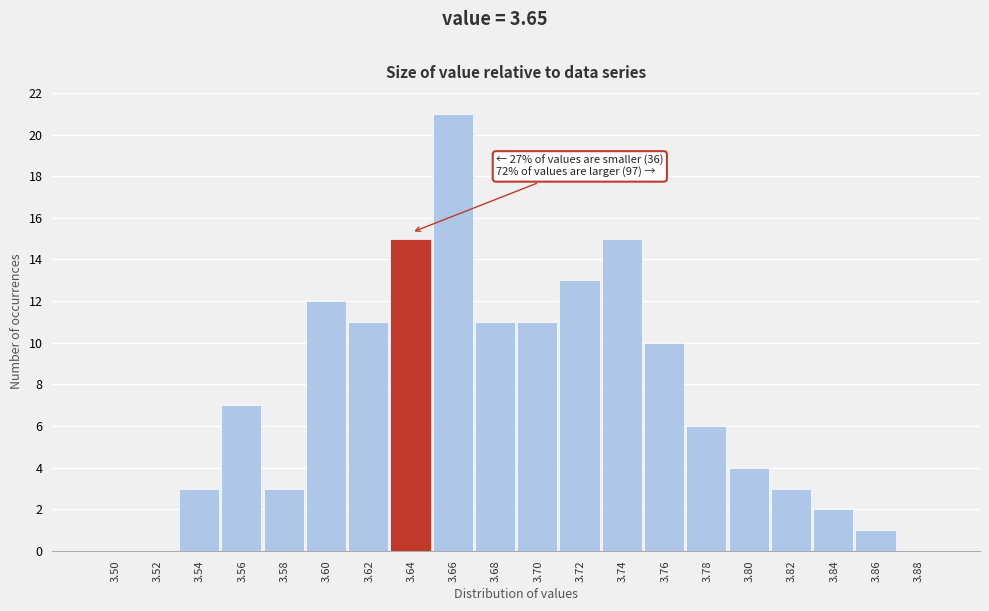

Reading left to right, list all the values displayed in this chart.

3.50=0	3.52=0	3.54=3	3.56=7	3.58=3	3.60=12	3.62=11	3.64=15	3.66=21	3.68=11	3.70=11	3.72=13	3.74=15	3.76=10	3.78=6	3.80=4	3.82=3	3.84=2	3.86=1	3.88=0